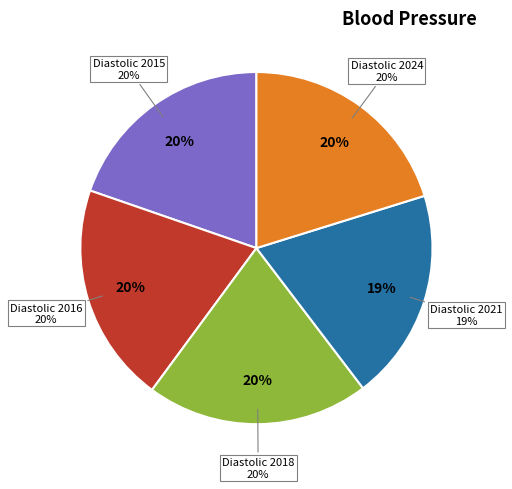

How many slices are in this pie chart?

5